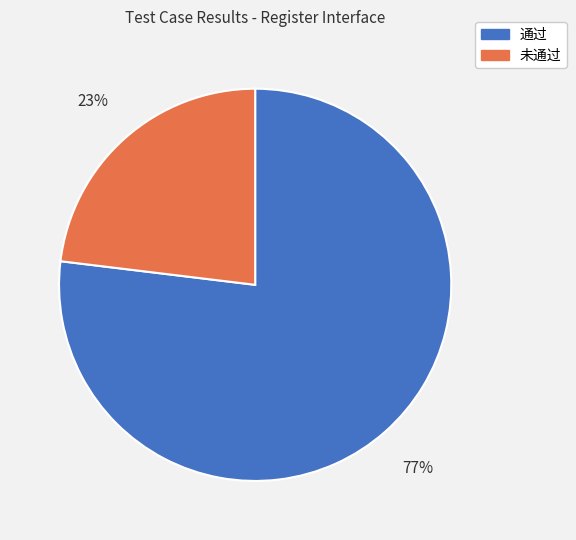

Which category has the smallest portion of the pie?

未通过